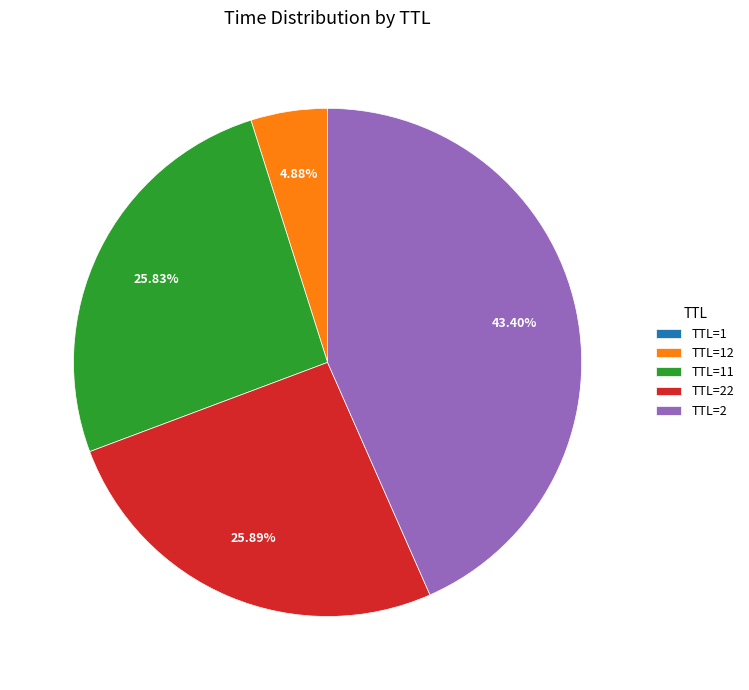

Does TTL=22 represent more than half of the total?

No